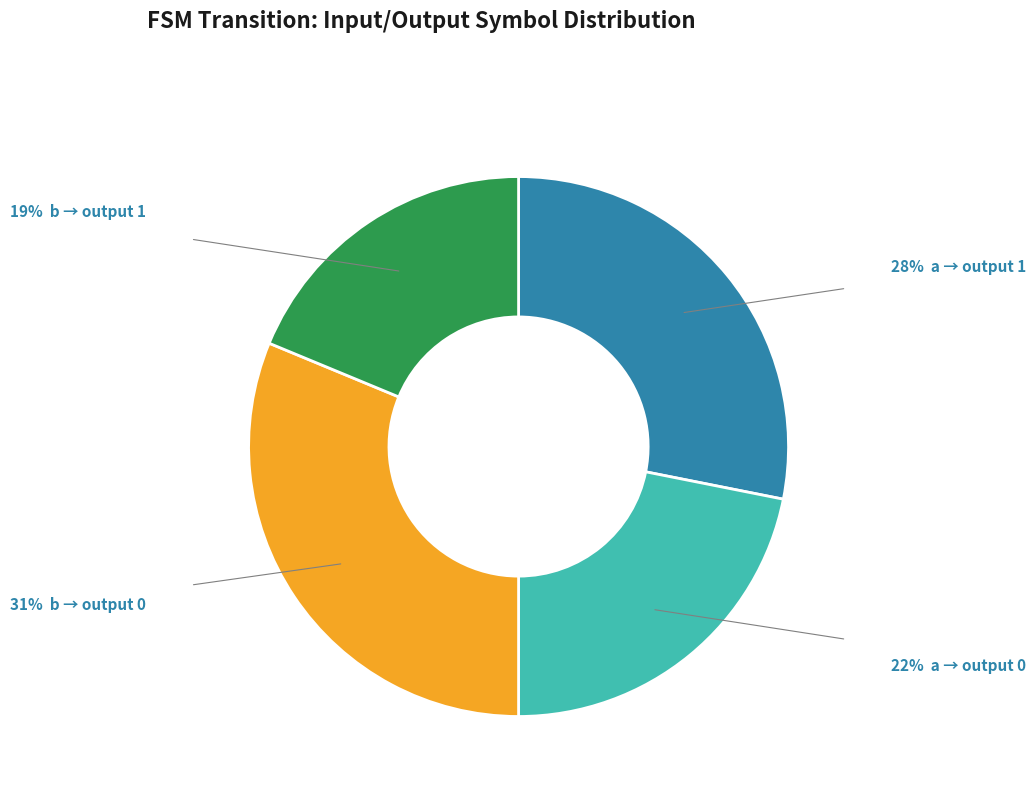

Does any single category account for the majority?

No